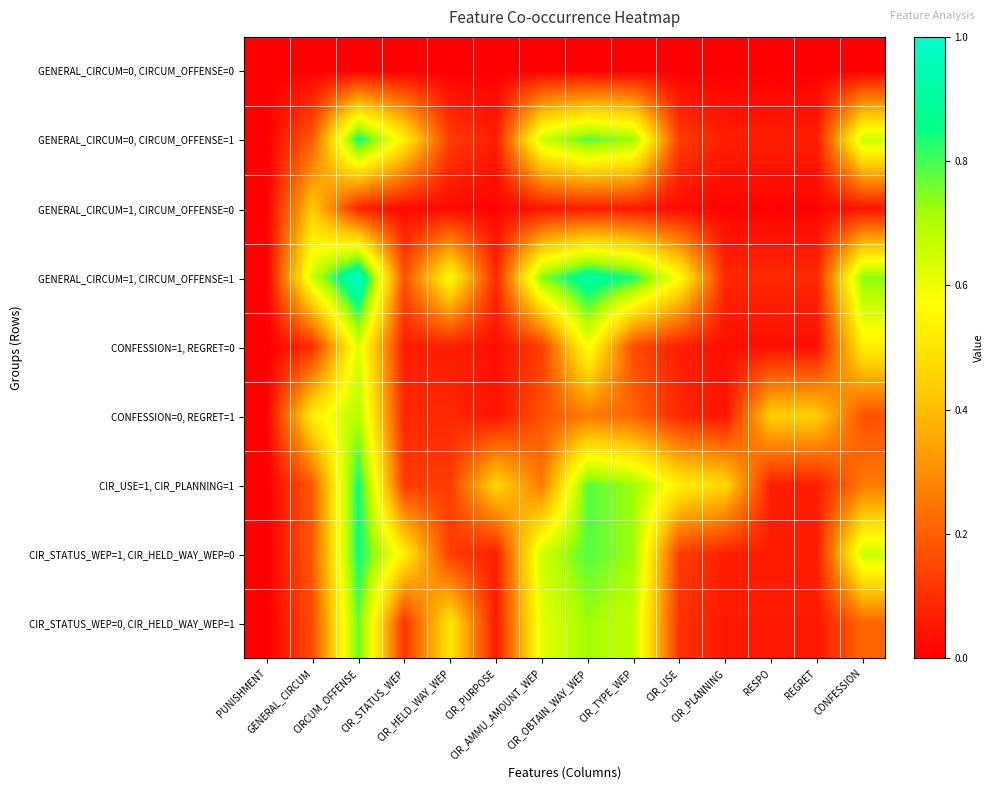

Which series has the largest range (max minus min)?

GENERAL_CIRCUM=1, CIRCUM_OFFENSE=1